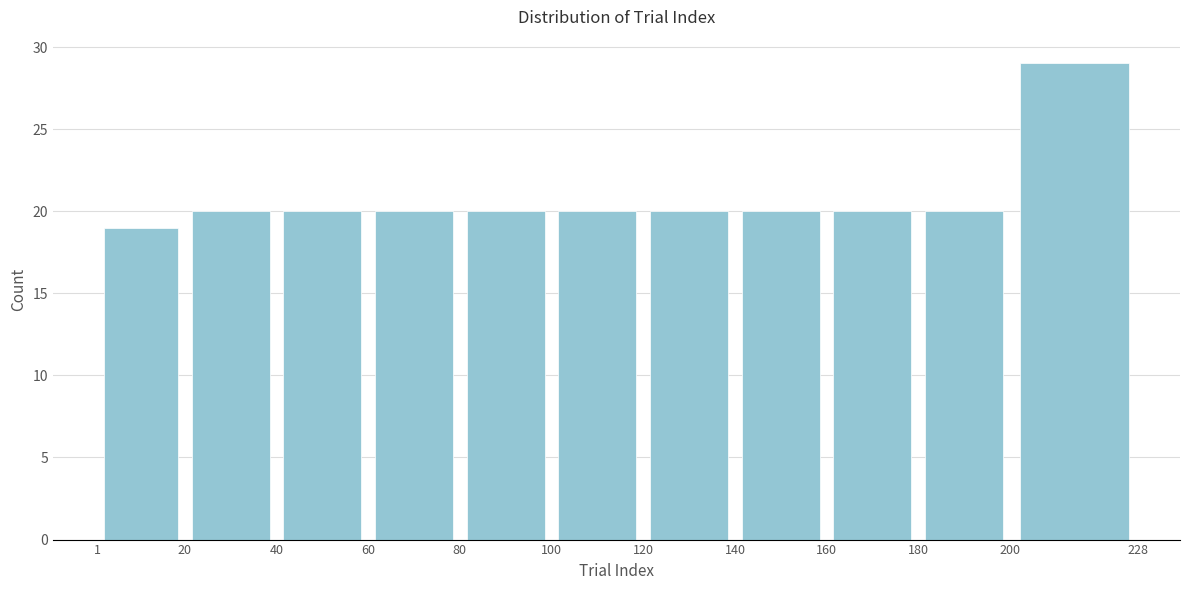

Reading left to right, transcribe this chart: for each bar, give the range it covers on the x-axis and its height. The values are not printed on the chart, so give them approximately, as read against the axis.

1 to 20: 19
20 to 40: 20
40 to 60: 20
60 to 80: 20
80 to 100: 20
100 to 120: 20
120 to 140: 20
140 to 160: 20
160 to 180: 20
180 to 200: 20
200 to 228: 29